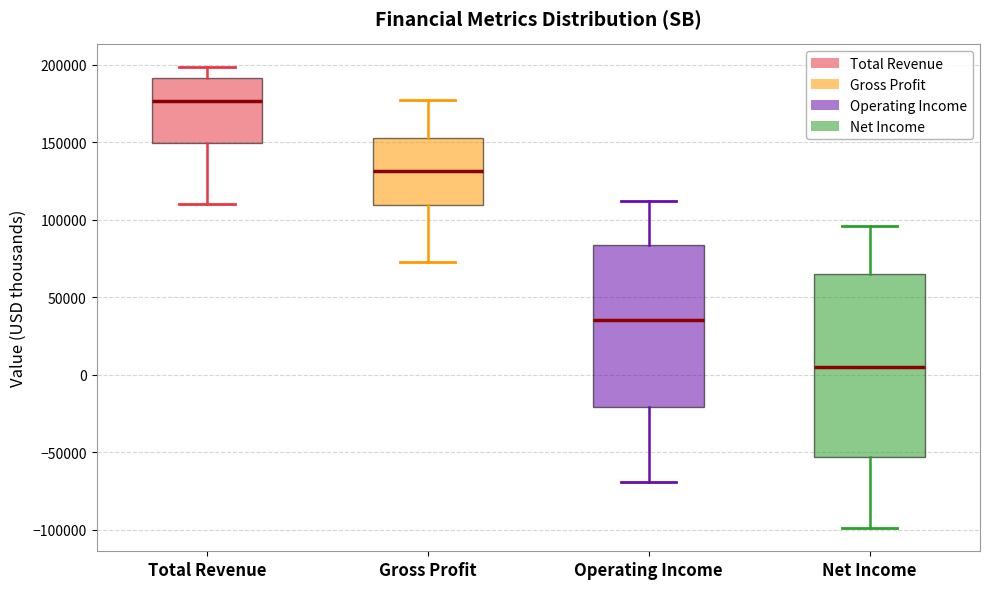

Where is the upper edge of the box for Gross Profit on the y-axis? The values are not printed on the chart, so give them approximately, as read against the axis.

155000